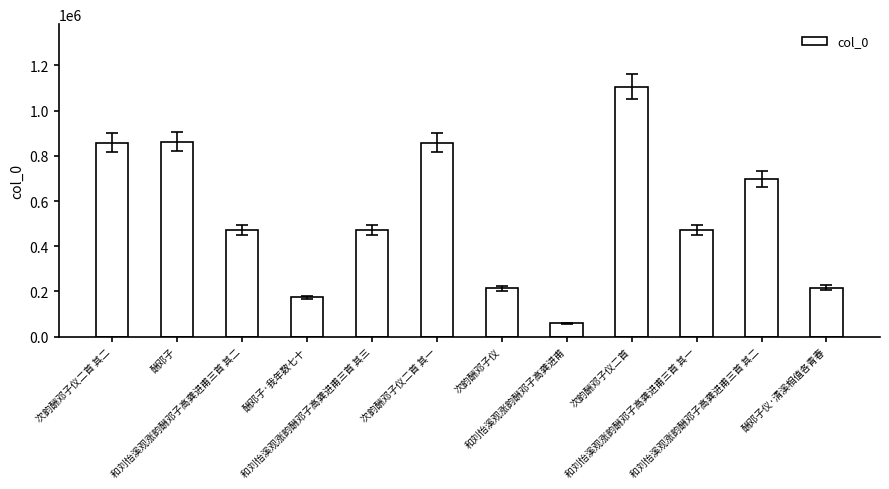

At which label does the data first exceed 471797?

次韵酬邓子仪二首 其二